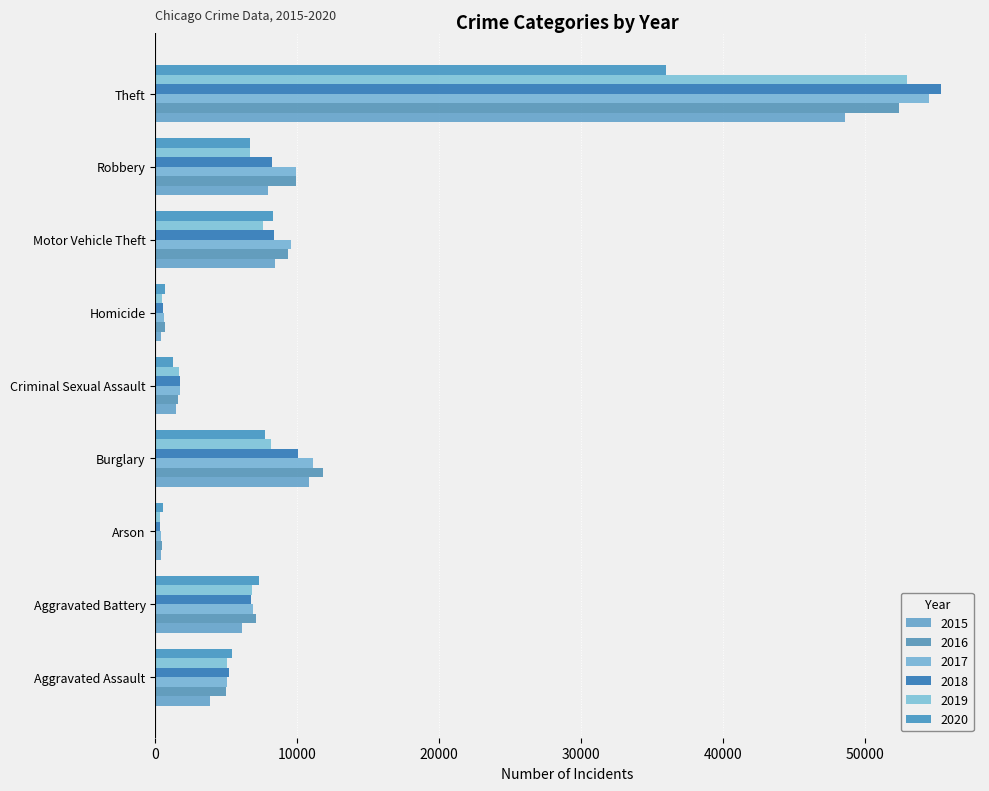

At Criminal Sexual Assault, list the series in order from largest to smallest.

2018, 2017, 2019, 2016, 2015, 2020